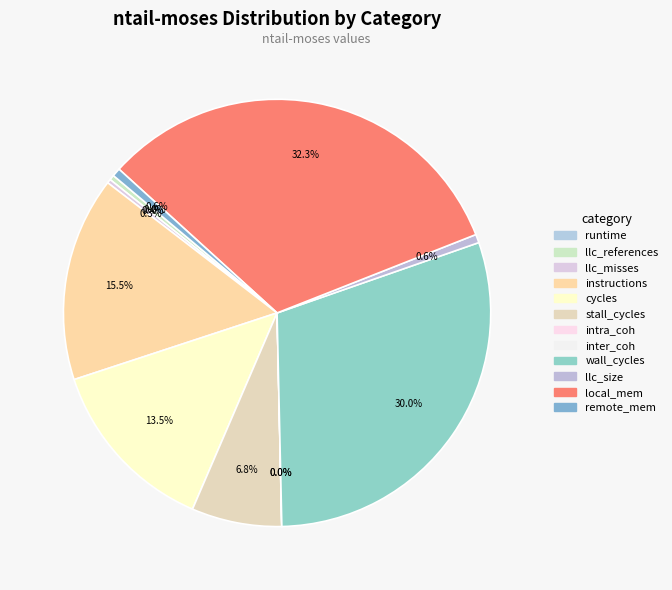

Do runtime and llc_size together represent more than half of the pie?

No